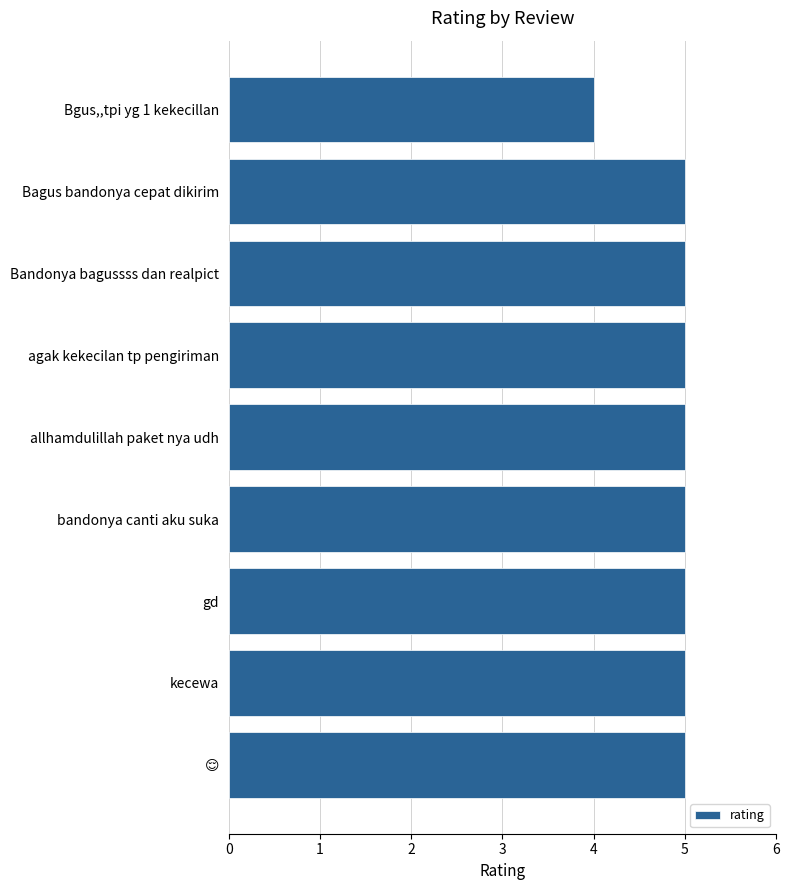

How many values are between 5 and 6?

8